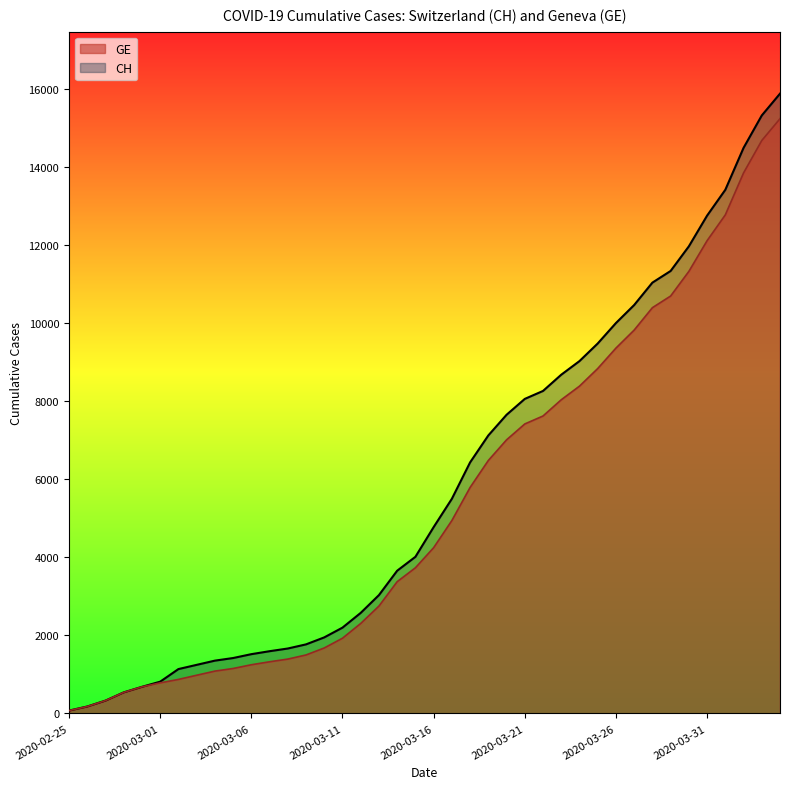

How many categories are shown in the chart?

40